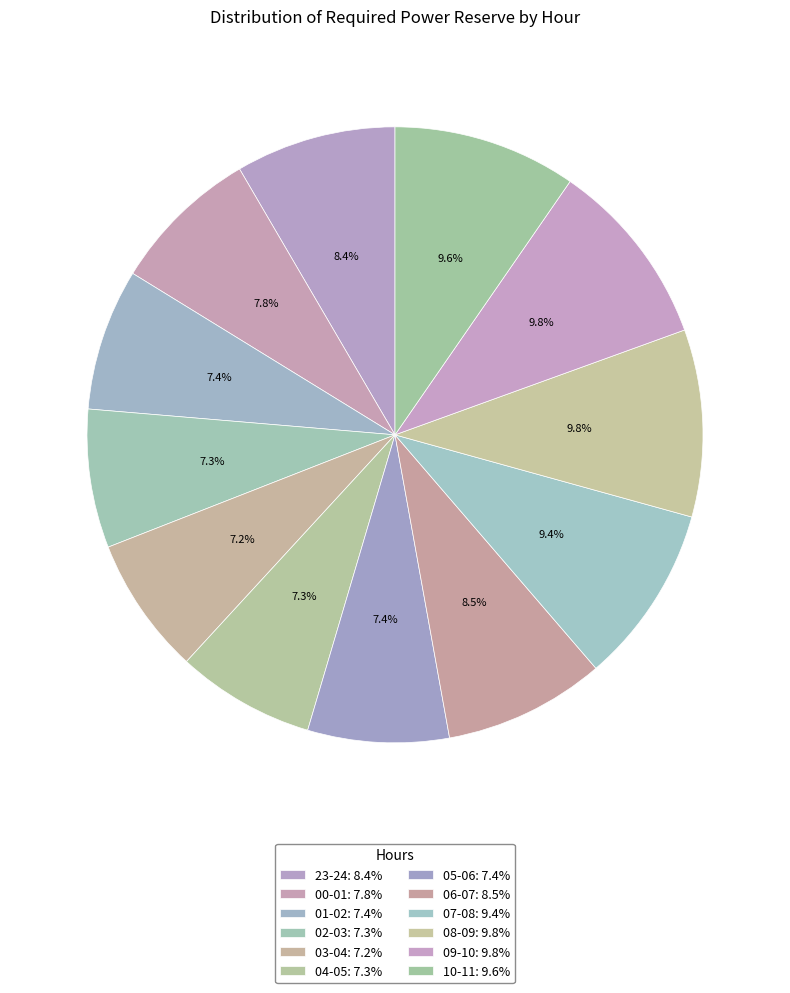

Which category has the smallest portion of the pie?

03-04